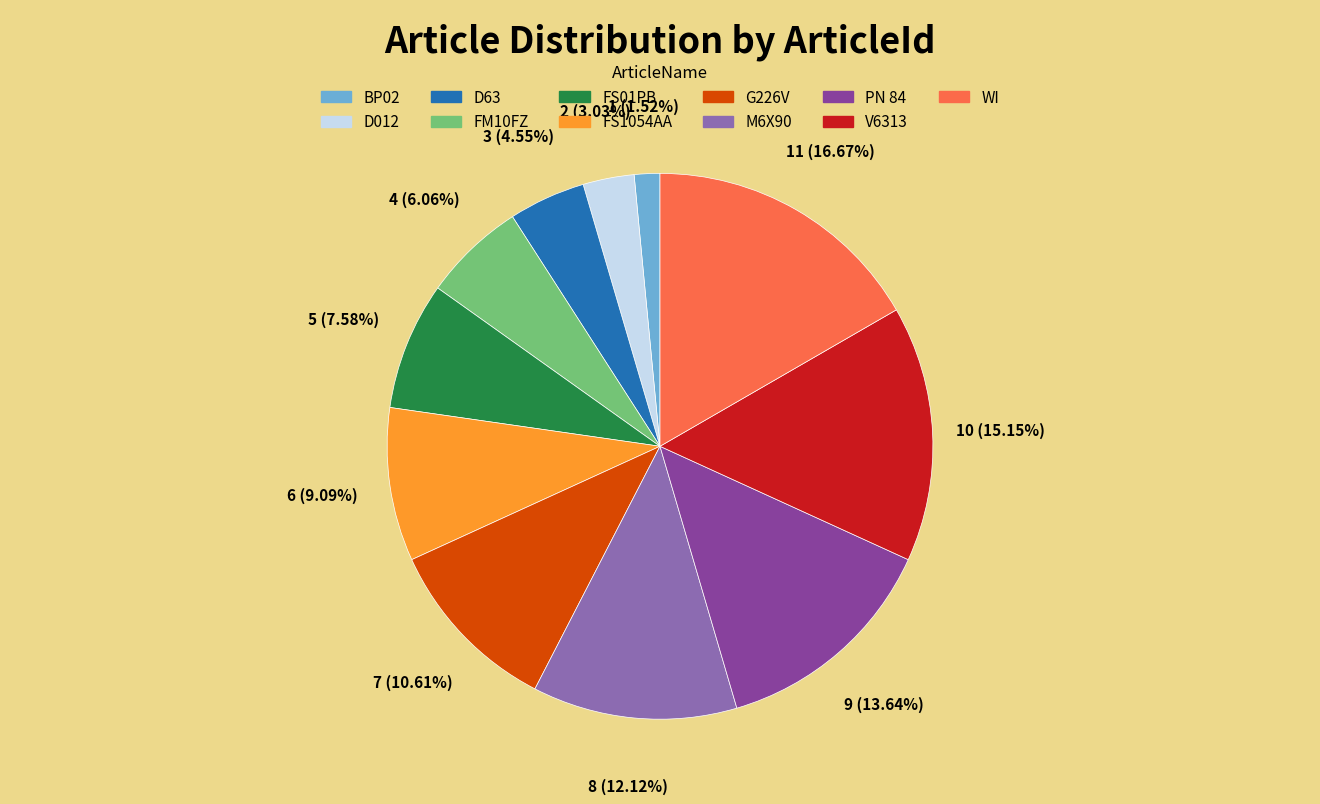

Is there any slice that represents more than half of the pie?

No